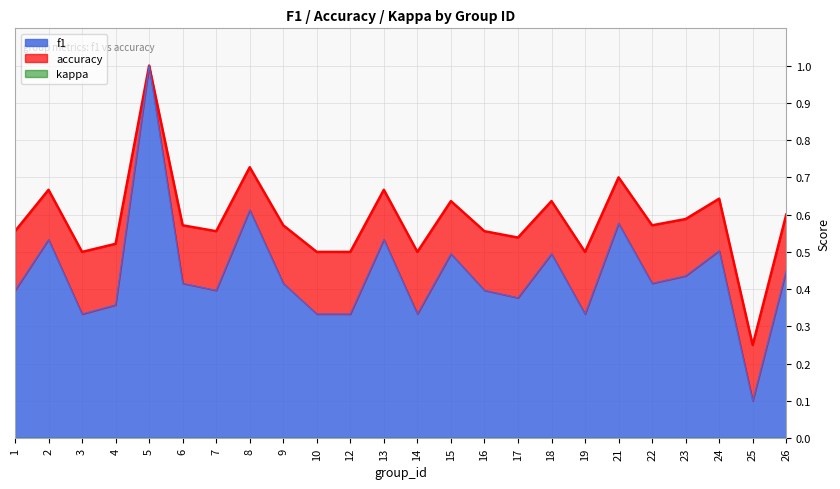

At how many categories does at least one series exceed 0?

24